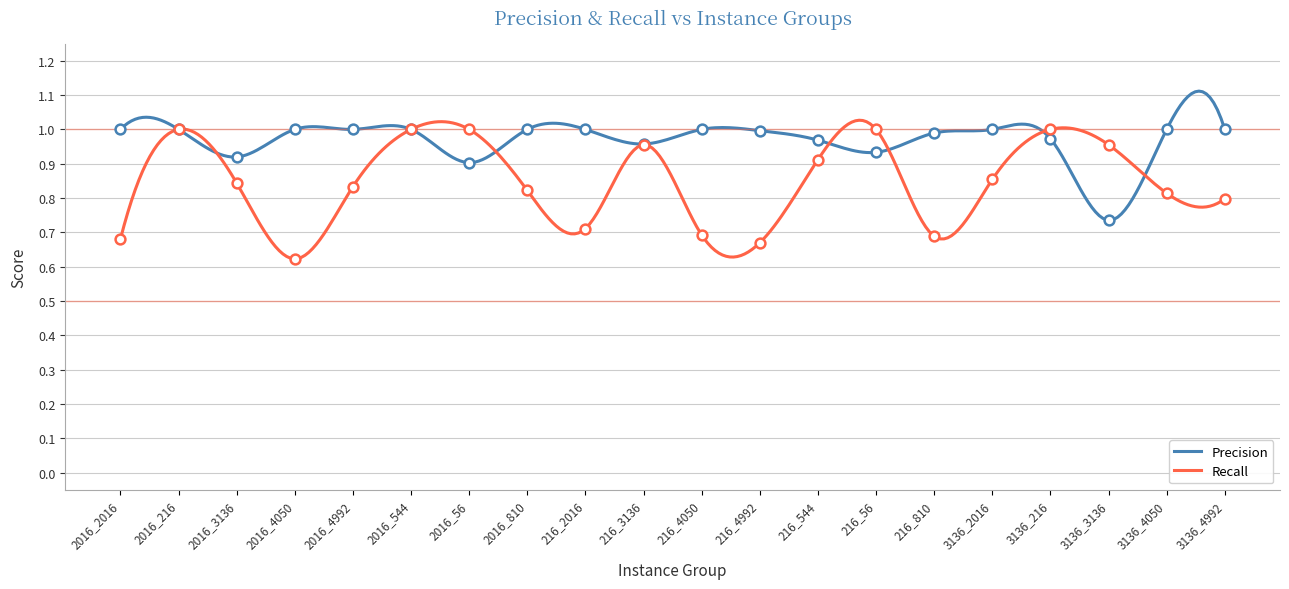

What are all the series names shown in the legend?

Precision, Recall